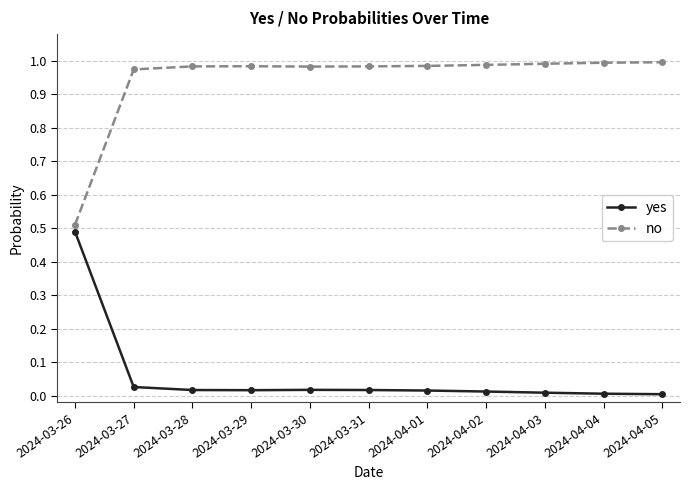

What is the average value of the no series?

0.9